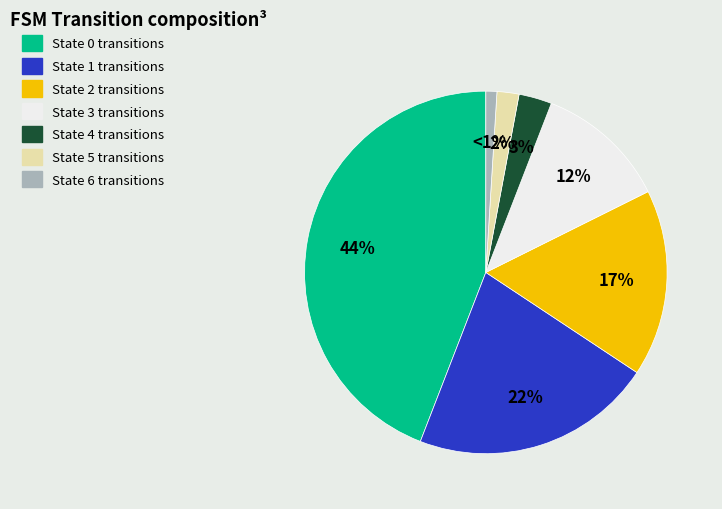

How many segments does this pie chart have?

7